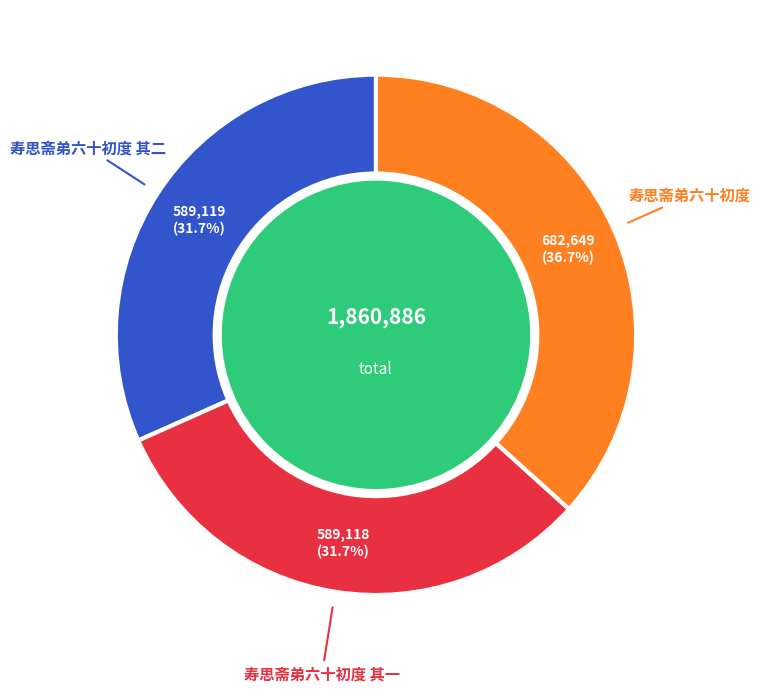

To the nearest percent, what percentage of the pie is 寿思斋弟六十初度?

37%